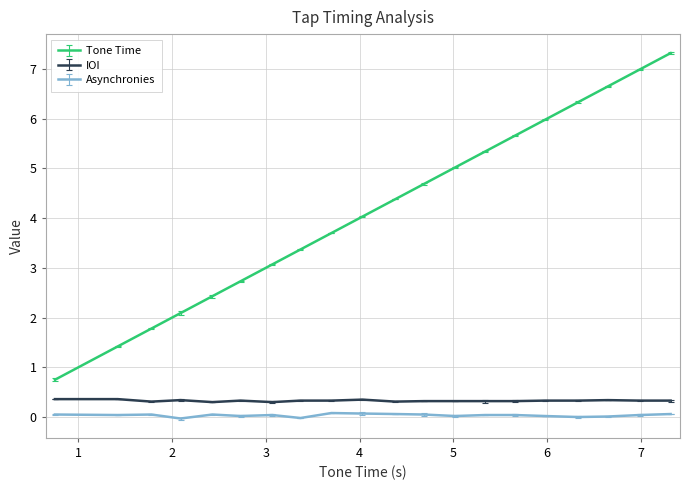

What is the average value of the IOI series?

0.3